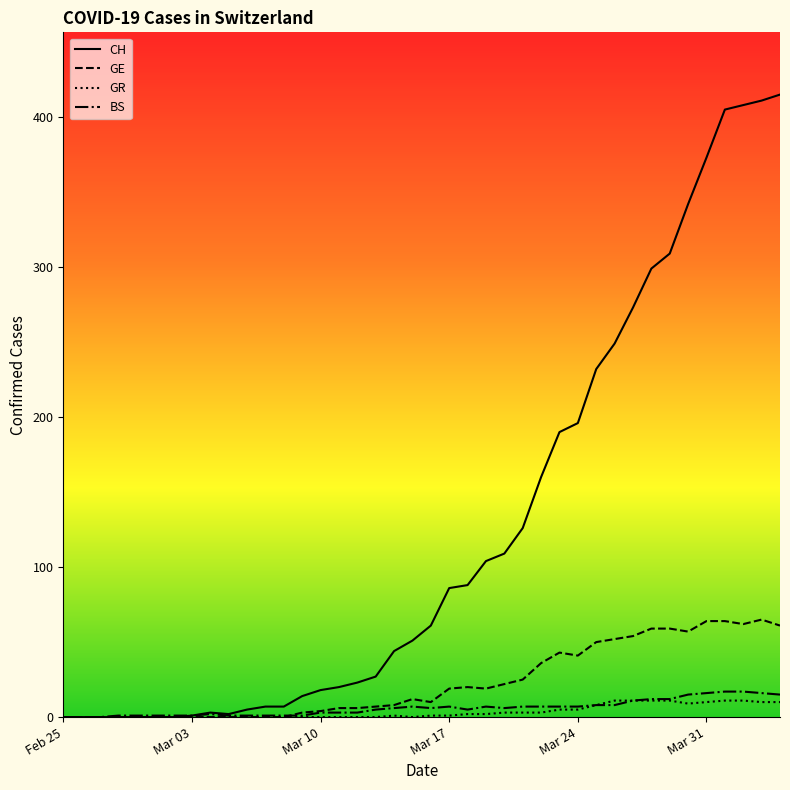

Count the number of categories in the chart.

40